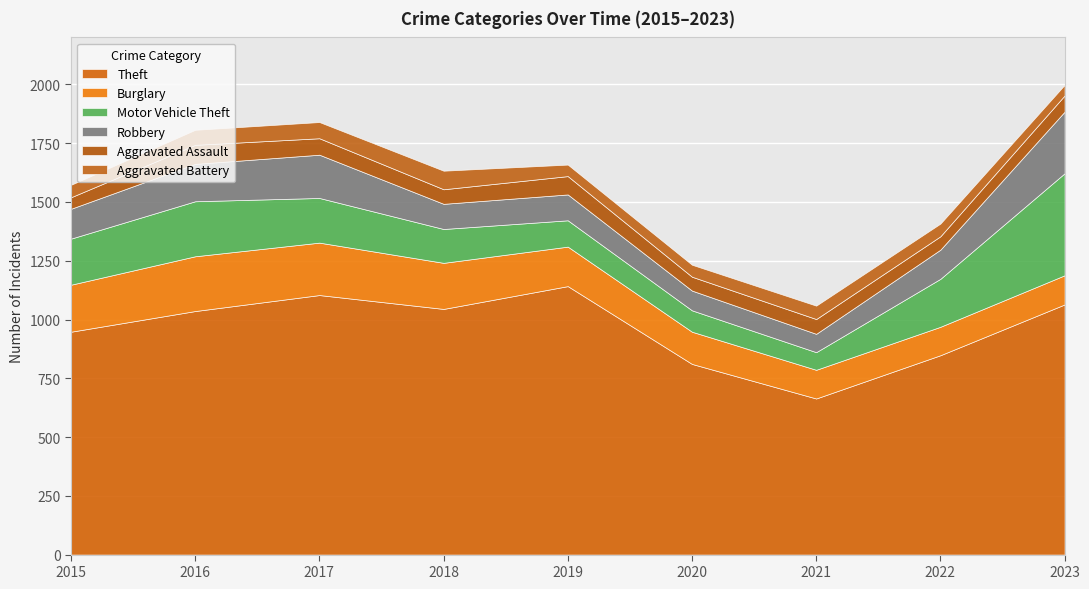

At which label is Aggravated Battery closest to 62?

2016